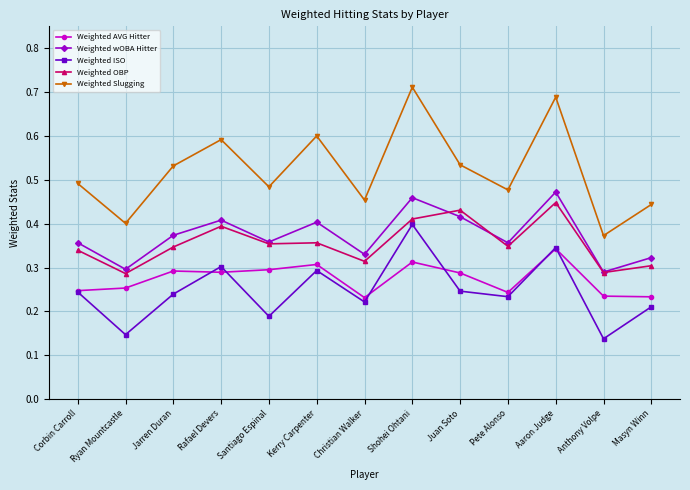

At which category does Weighted ISO reach its first local valley?

Ryan Mountcastle